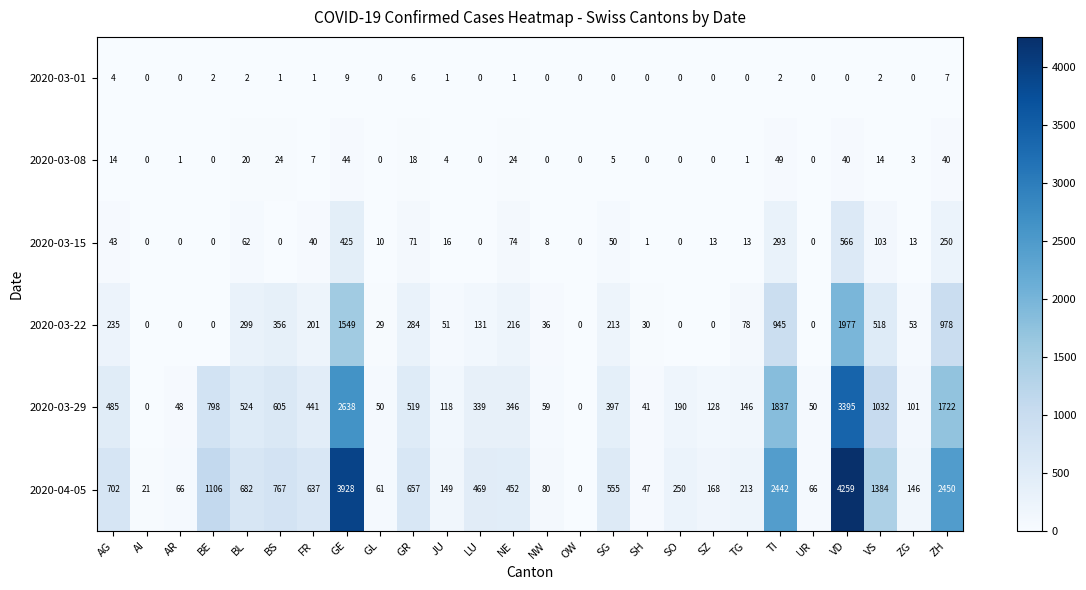

The value of 2020-03-29 at GL is 50. True or false?

True